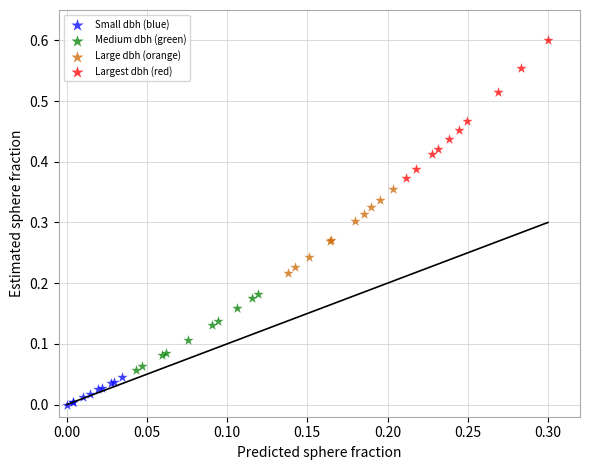

Which series has the widest spread of Y values?

Largest dbh (red)